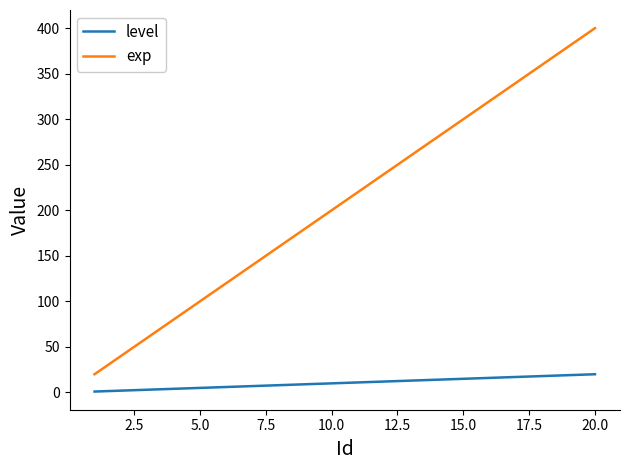

List the series in order of their peak value, lowest first.

level, exp